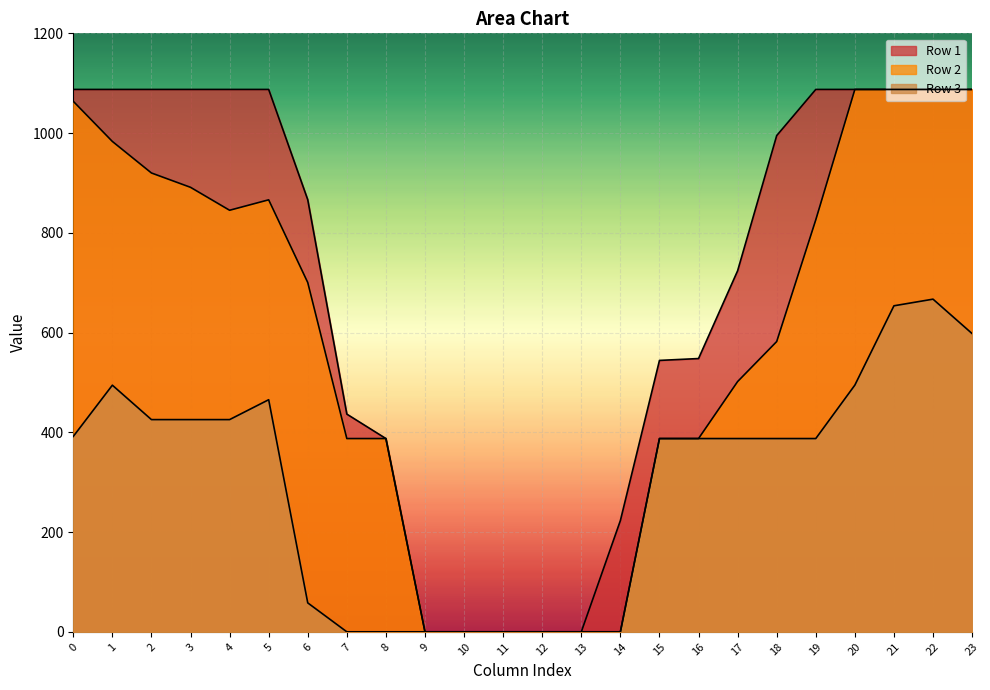

Which series has the largest total across all categories?

Row 1